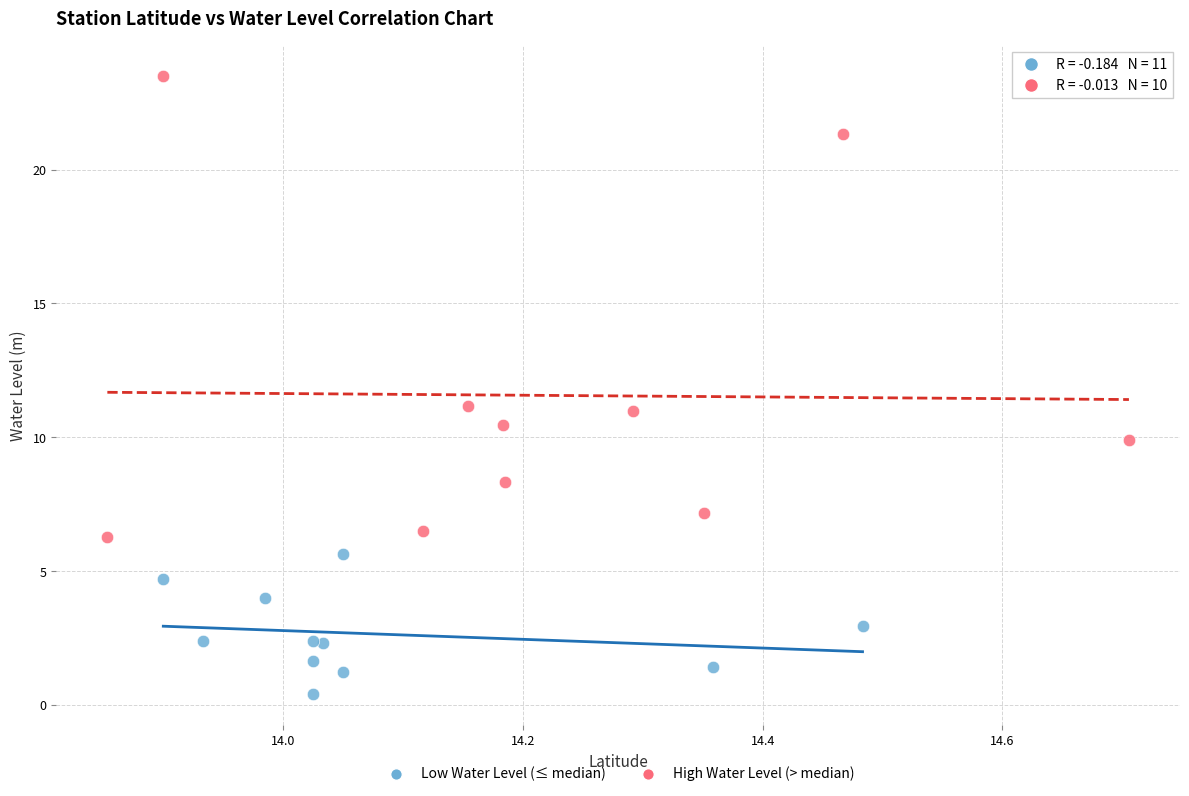

Which series reaches the minimum Y coordinate?

Low Water Level (≤ median)